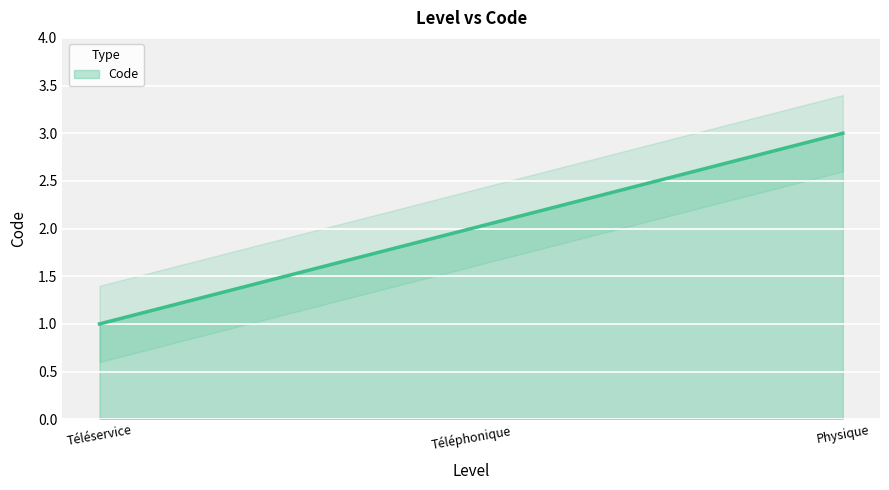

Reading left to right, transcribe all the data shown in this chart.

Téléservice=1	Téléphonique=2	Physique=3